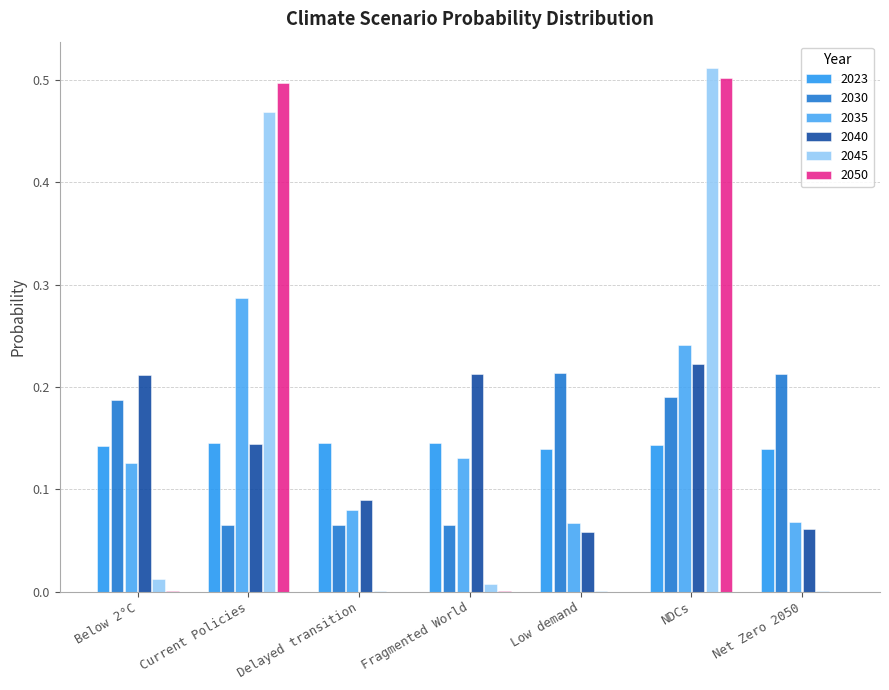

What is the difference between the 2045 values at Current Policies and Below 2°C?

0.5